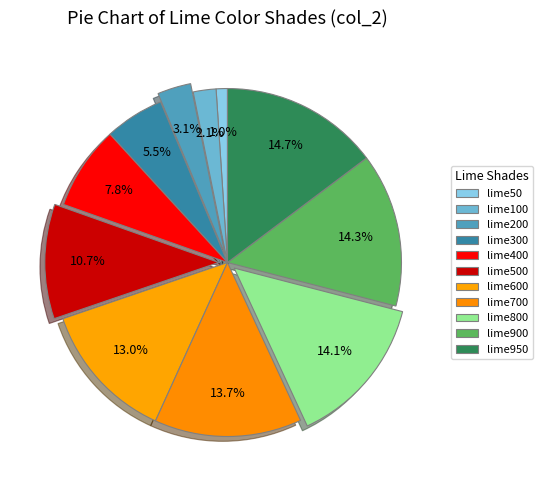

What is the change in value from lime100 to lime700?

+56.4